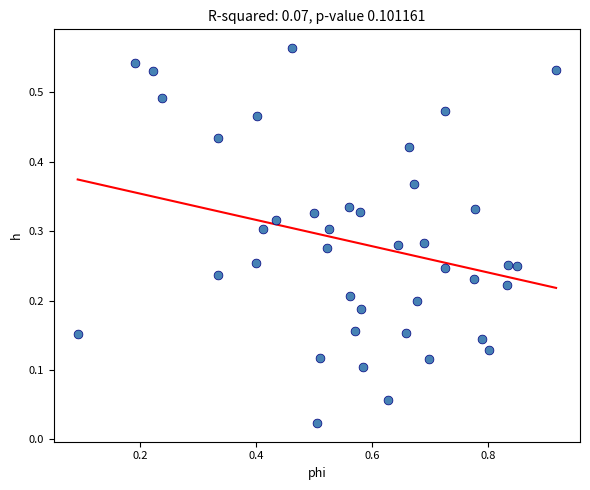

What is the range of X values (max minus min)?

0.8